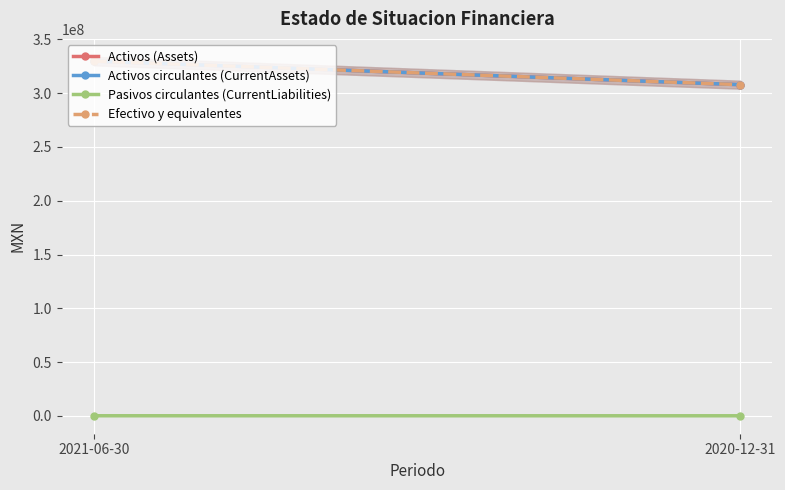

What is the label of the 2nd point from the right?

2021-06-30